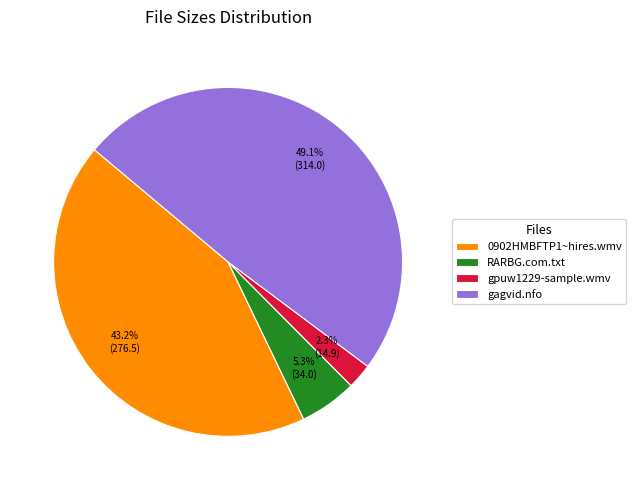

What portion of the pie excludes gpuw1229-sample.wmv?

97.7%